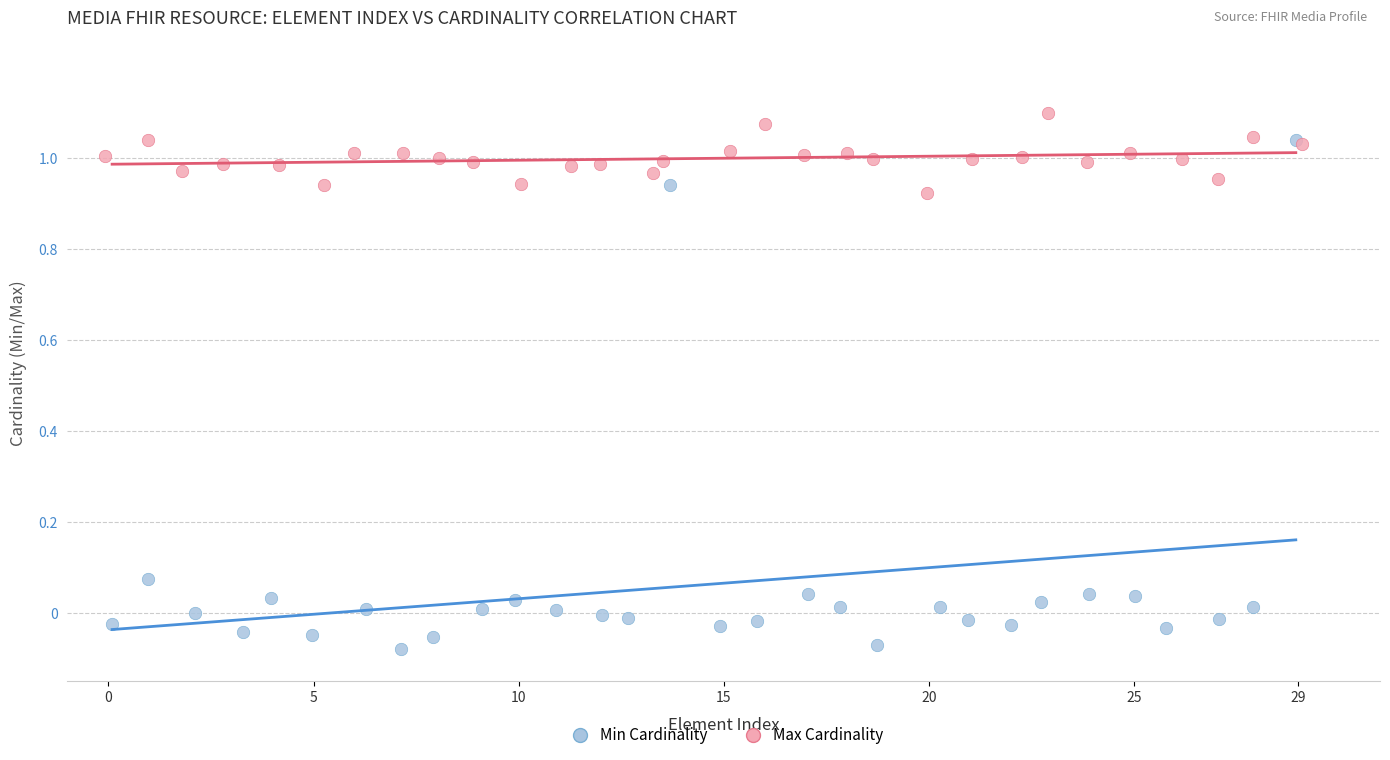

Which series has the widest spread of Y values?

Min Cardinality